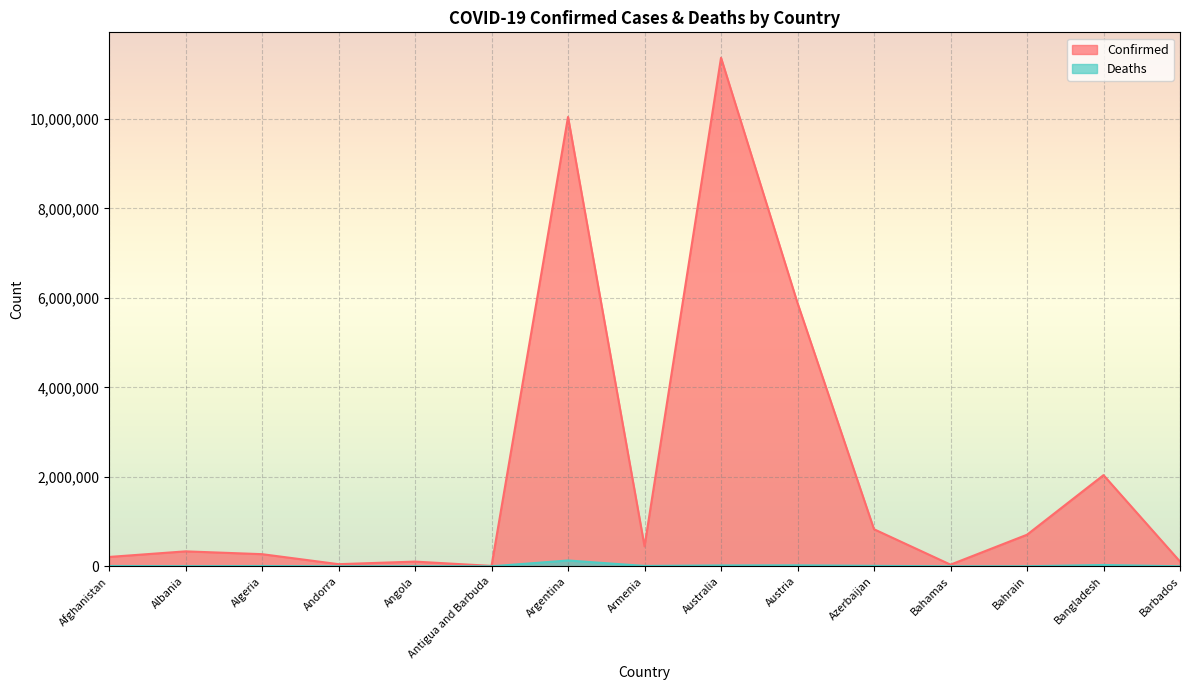

True or false: Confirmed has a value of 271436 at Algeria.

True